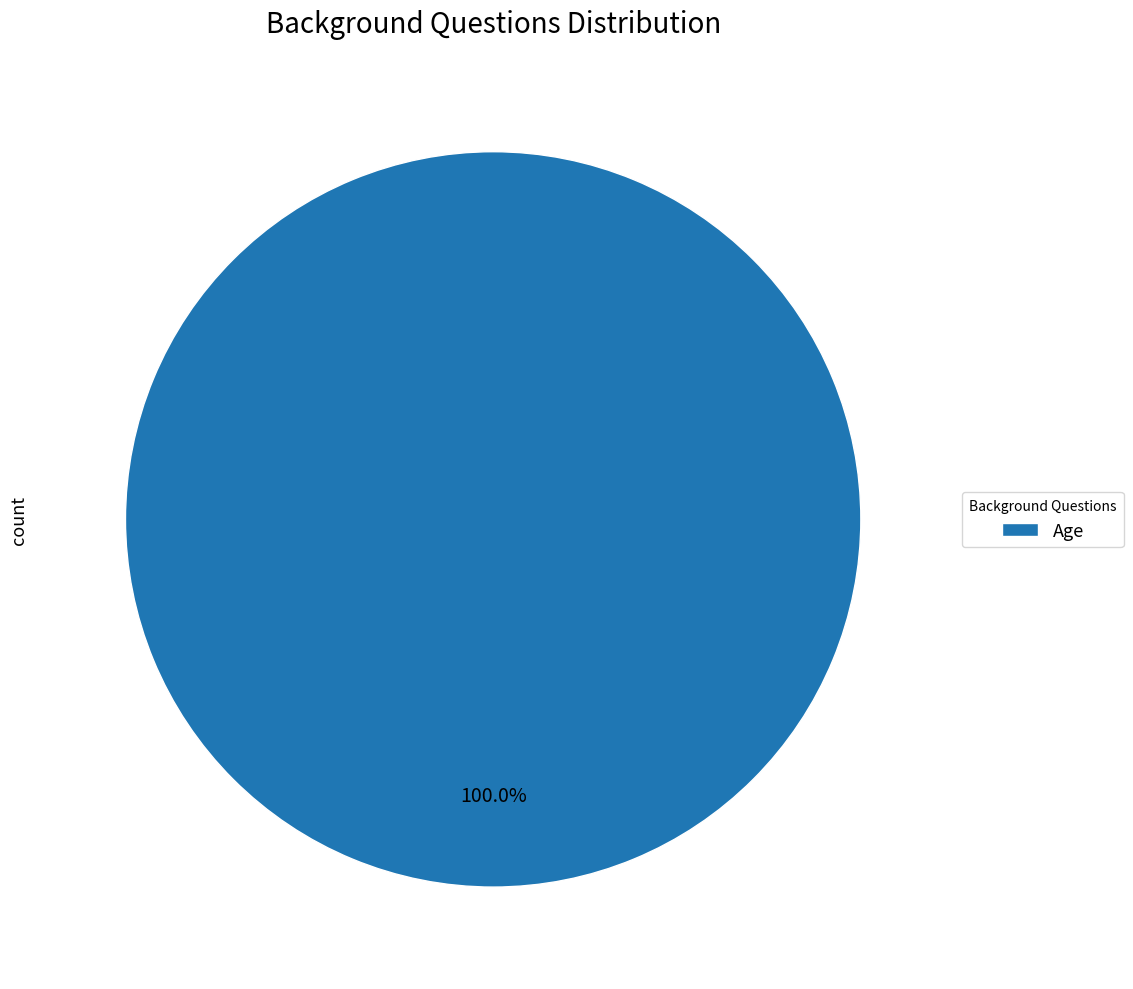

What is the majority slice?

Age